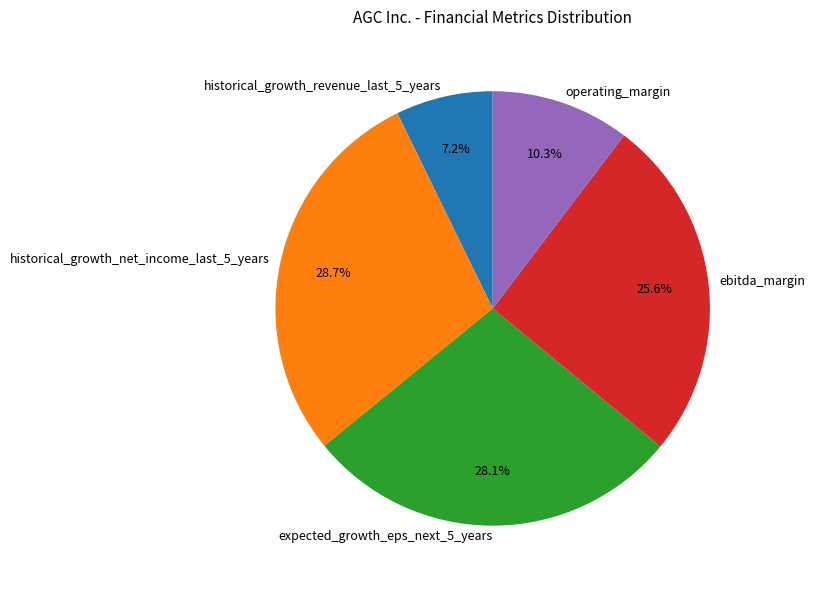

Count the number of slices in the pie.

5